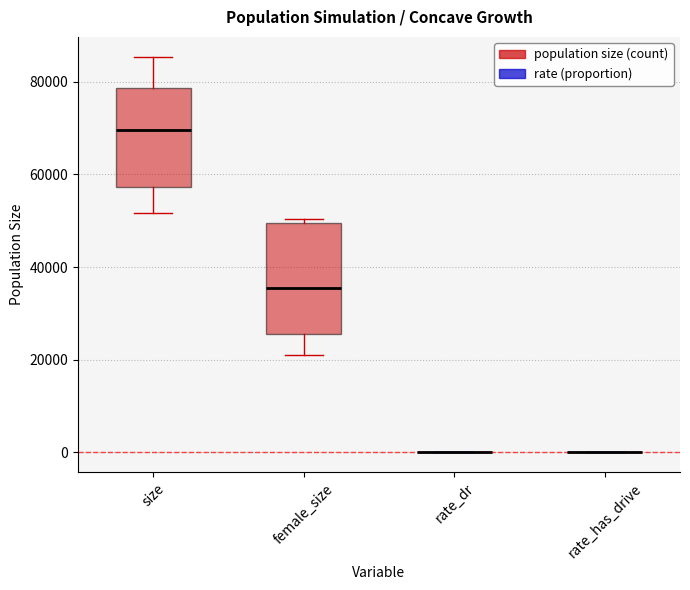

Where is the lower edge of the box for size on the y-axis? The values are not printed on the chart, so give them approximately, as read against the axis.

58000